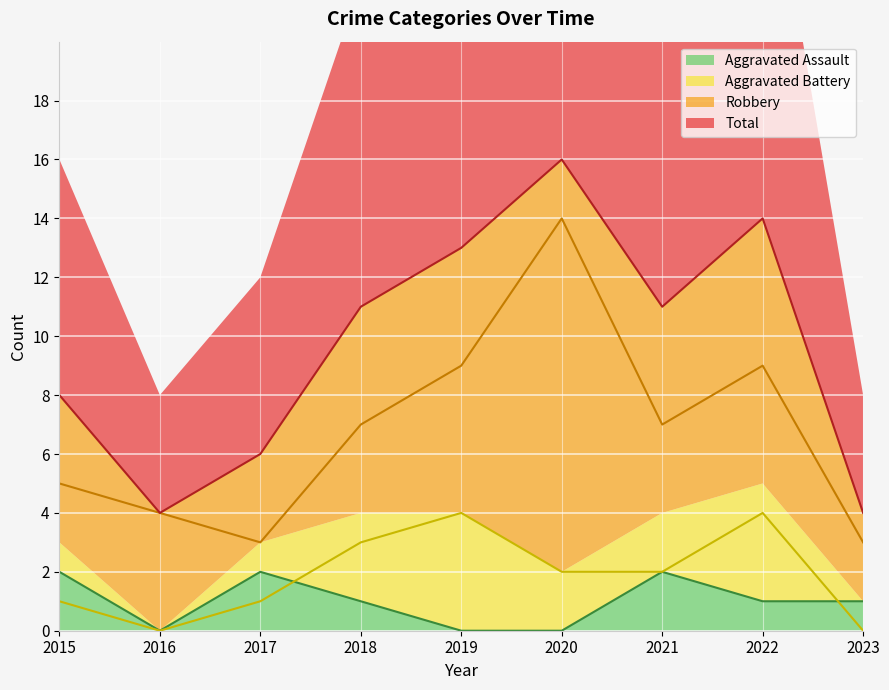

Does the chart display data point markers on the line(s)?

No